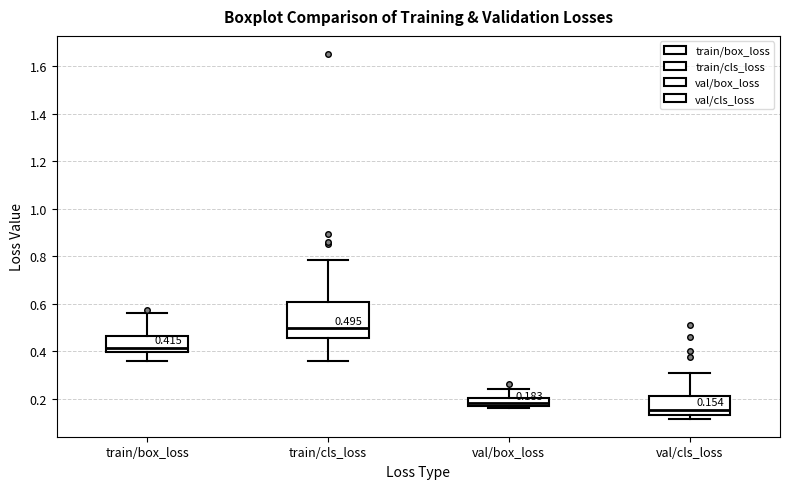

Which box is the tallest, from its lower edge to its upper edge?

train/cls_loss